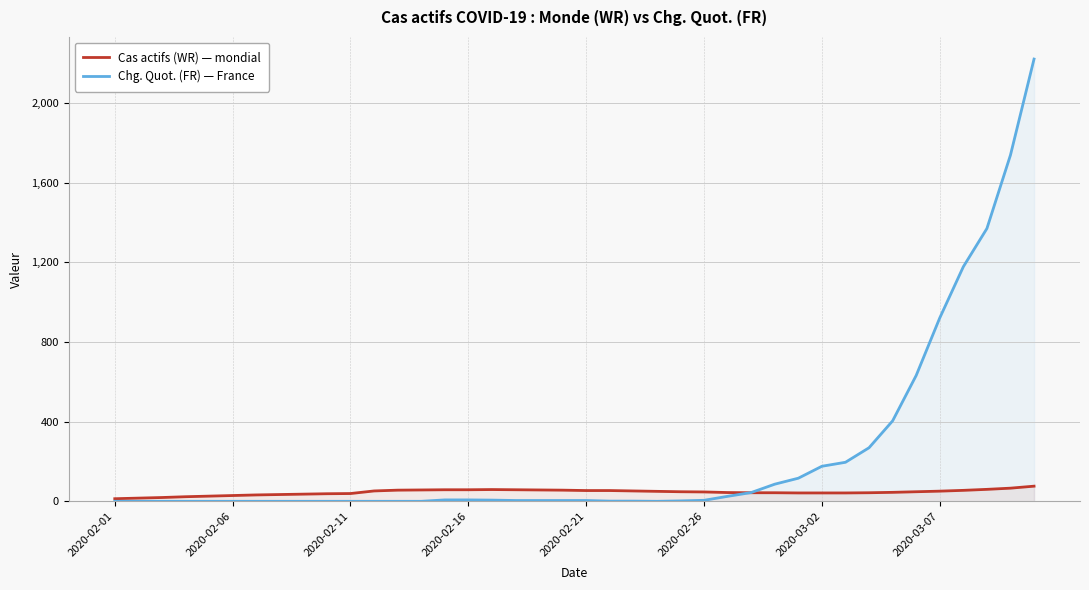

List the series in order of their overall mean, lowest first.

Cas actifs (WR) — mondial, Chg. Quot. (FR) — France